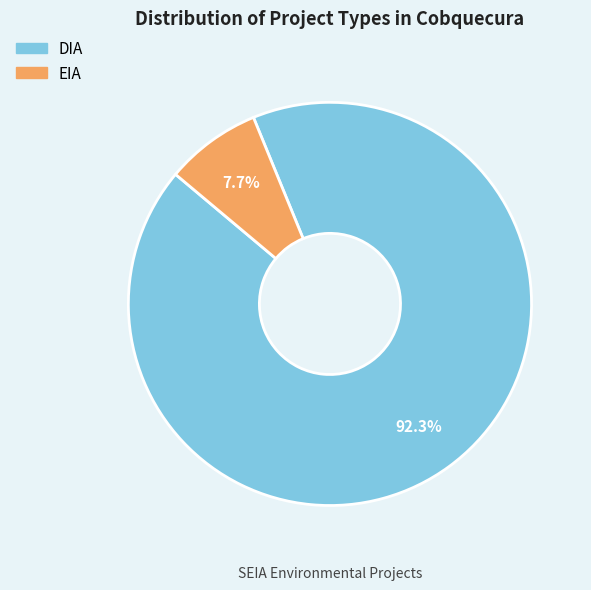

Combined, do DIA and EIA account for over 50%?

Yes